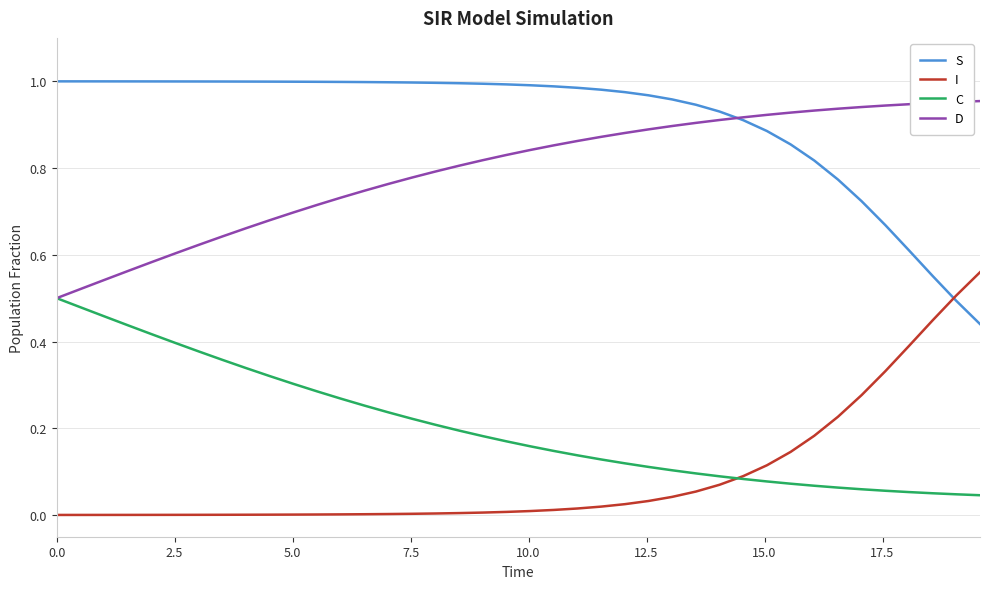

How many lines are shown in the chart?

4